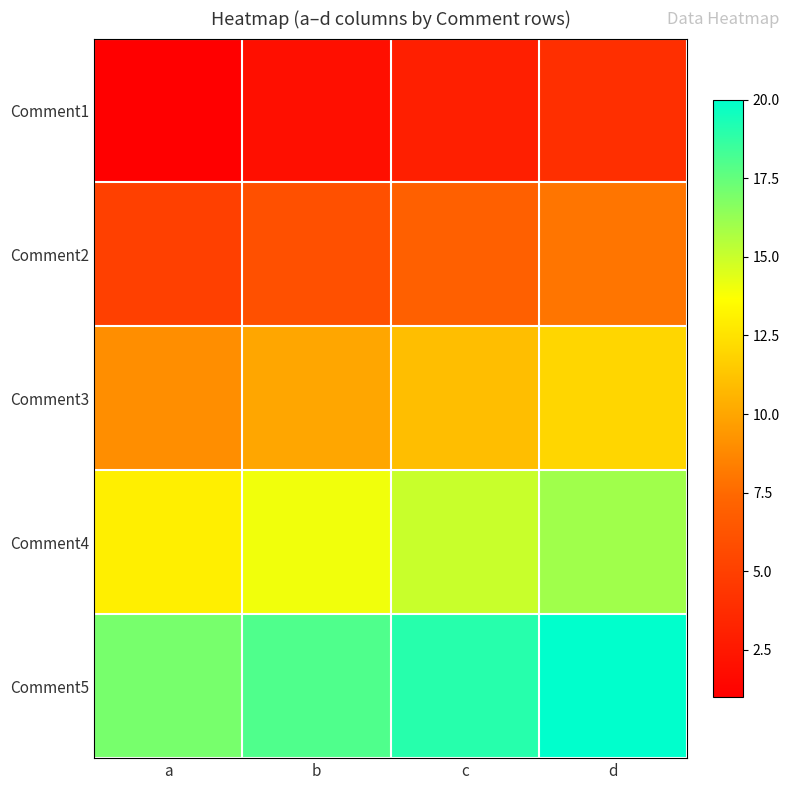

Which label corresponds to the smallest value in the chart?

a